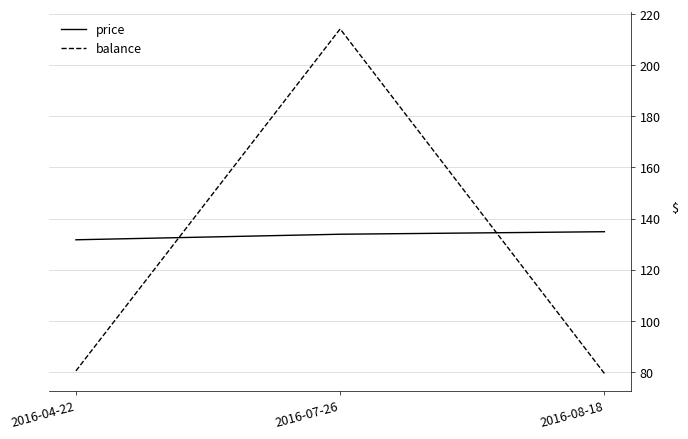

True or false: balance has a value of 299.6 at 2016-07-26.

False